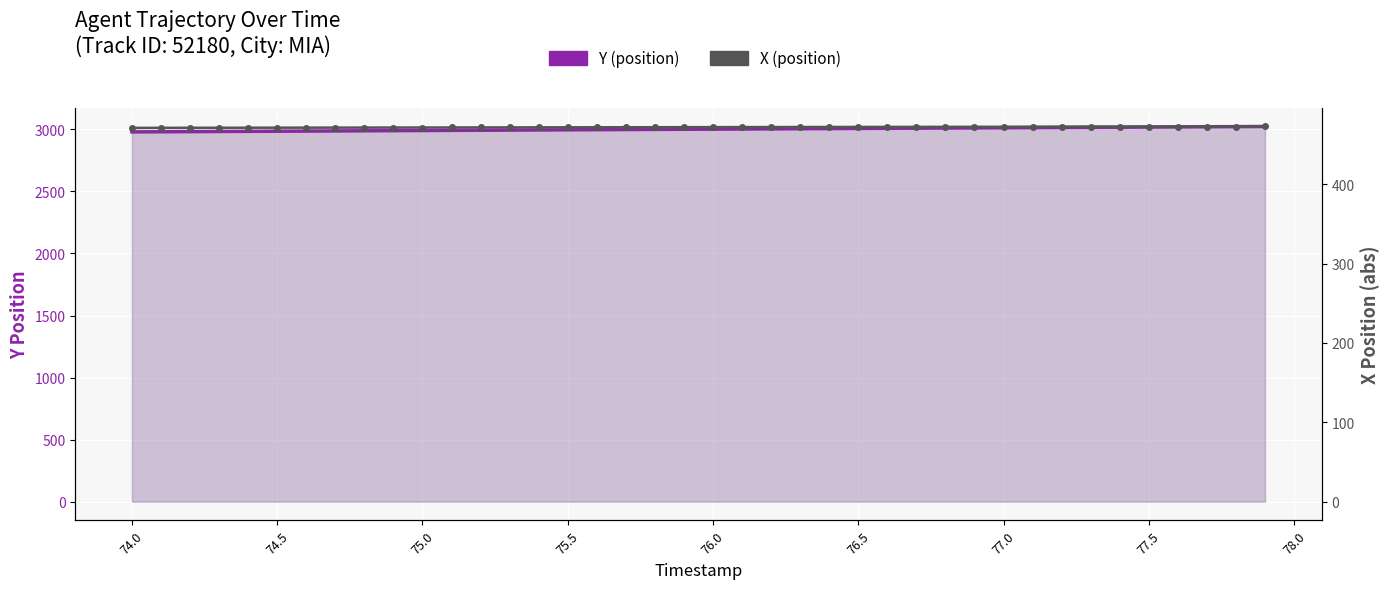

What is the average value of the Y (position) series?

3001.9